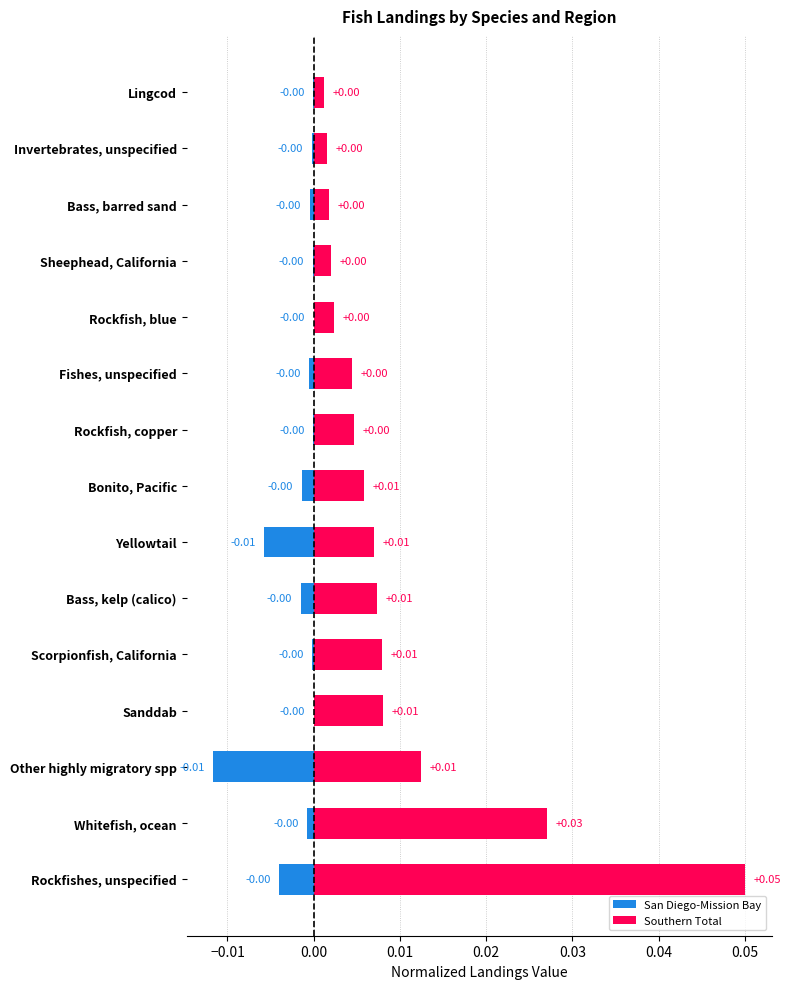

What are all the series names shown in the legend?

San Diego-Mission Bay, Southern Total